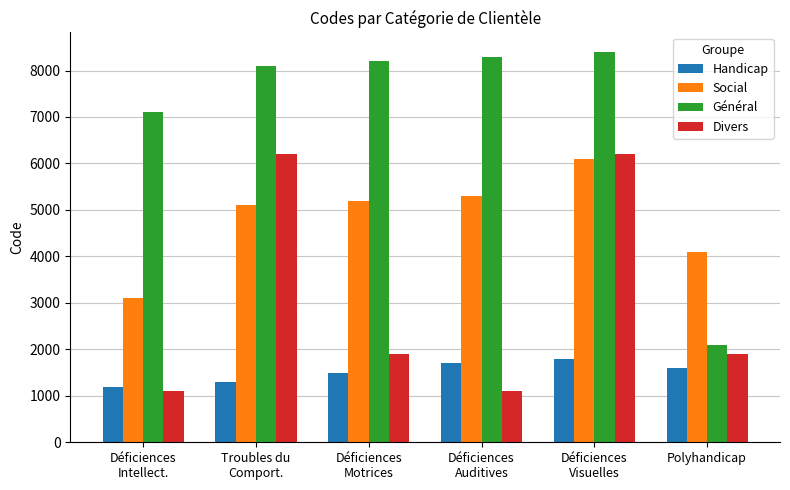

What is the difference between the highest and lowest values at Troubles du
Comport.?

6800